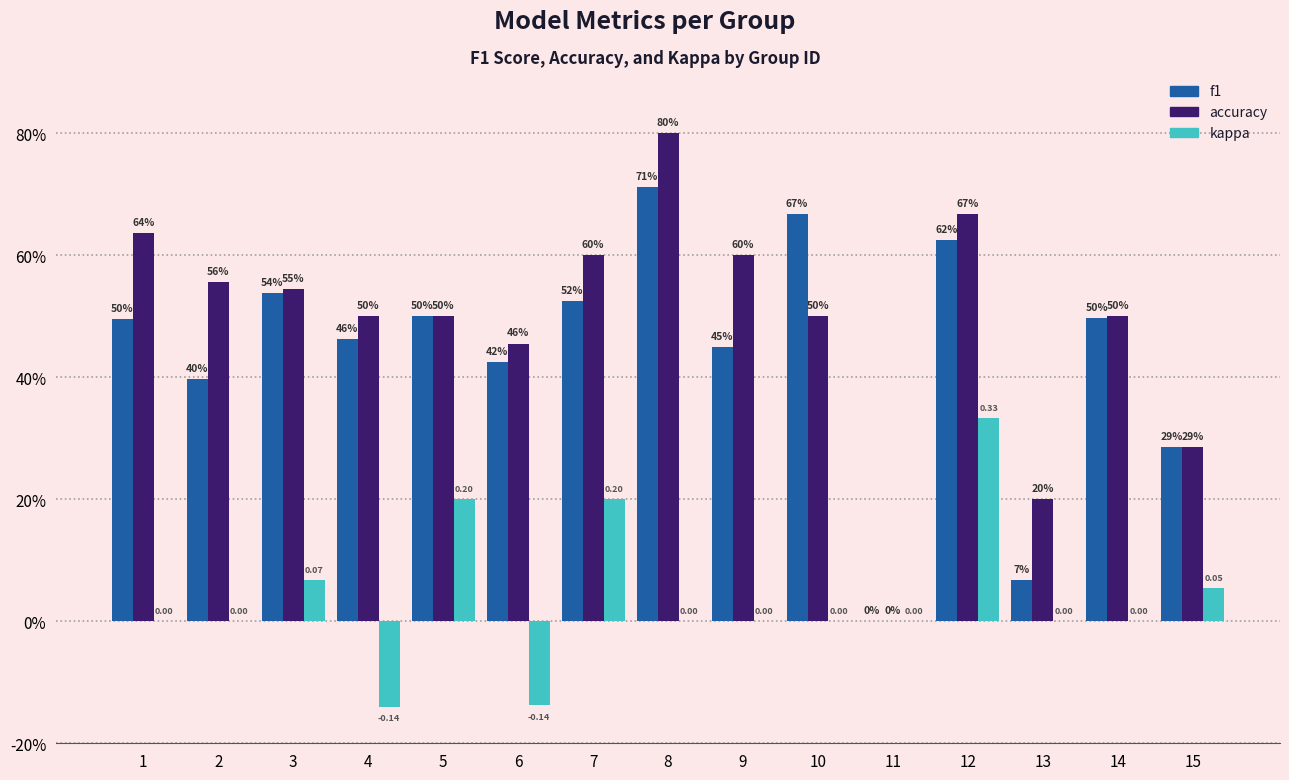

What is the sum of the f1 values at 13 and 15?

0.4